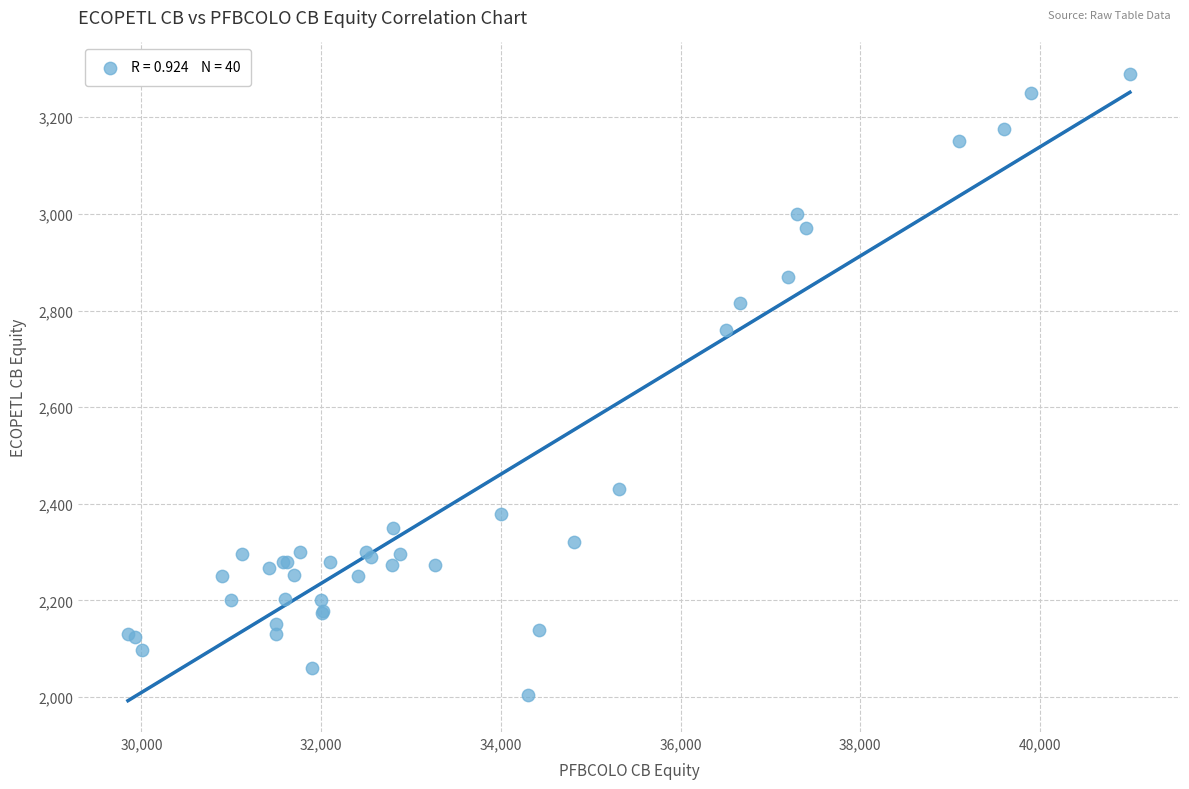

What Y value in the scatter plot is closest to 2647?

2760